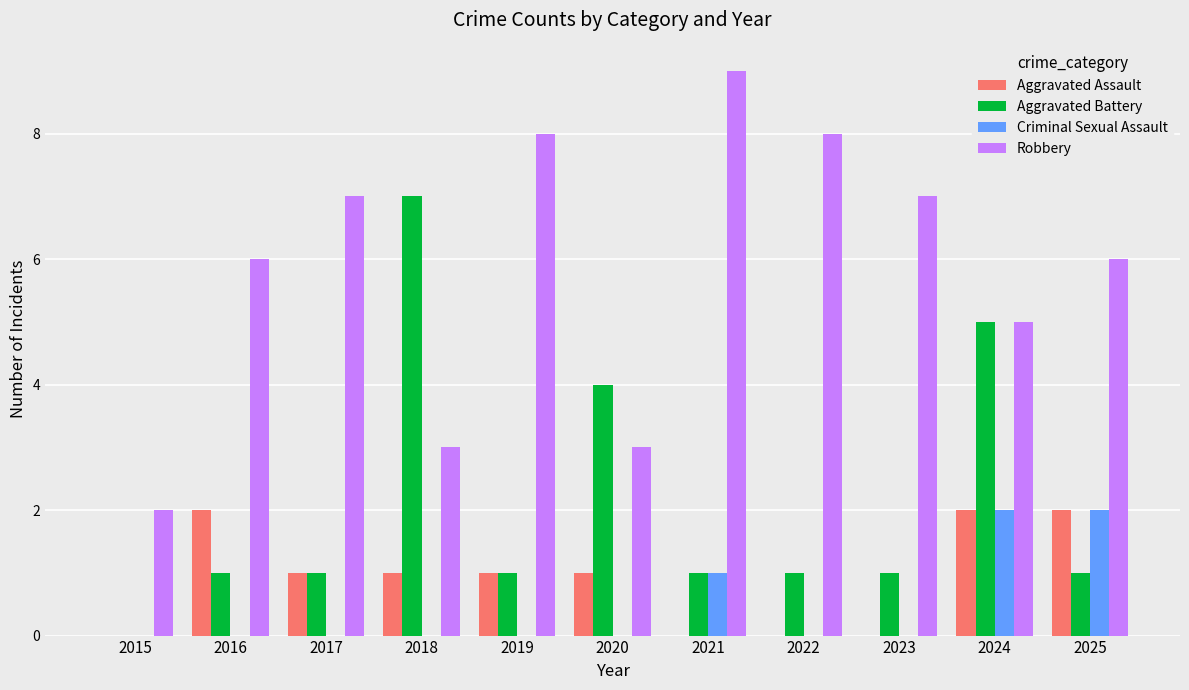

Which series changed the most between 2017 and 2021?

Robbery